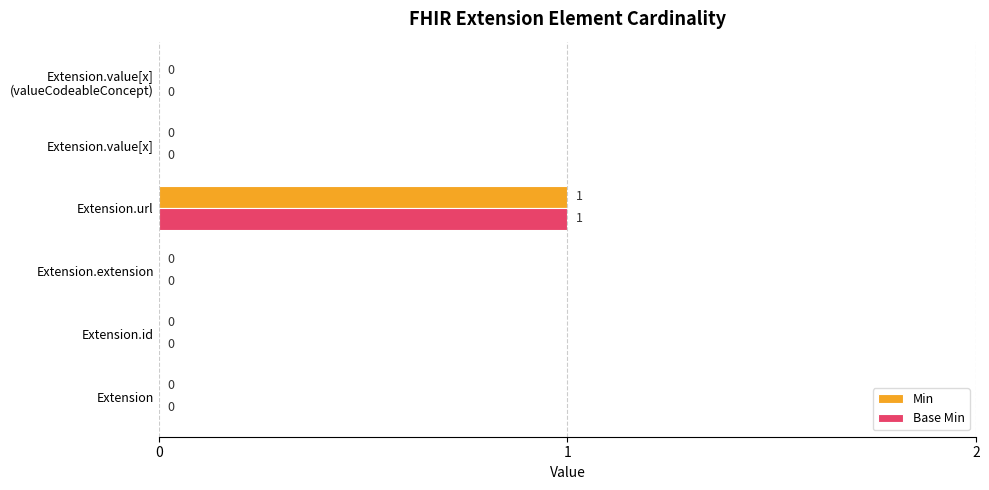

How many Base Min values are between 0 and 1?

6